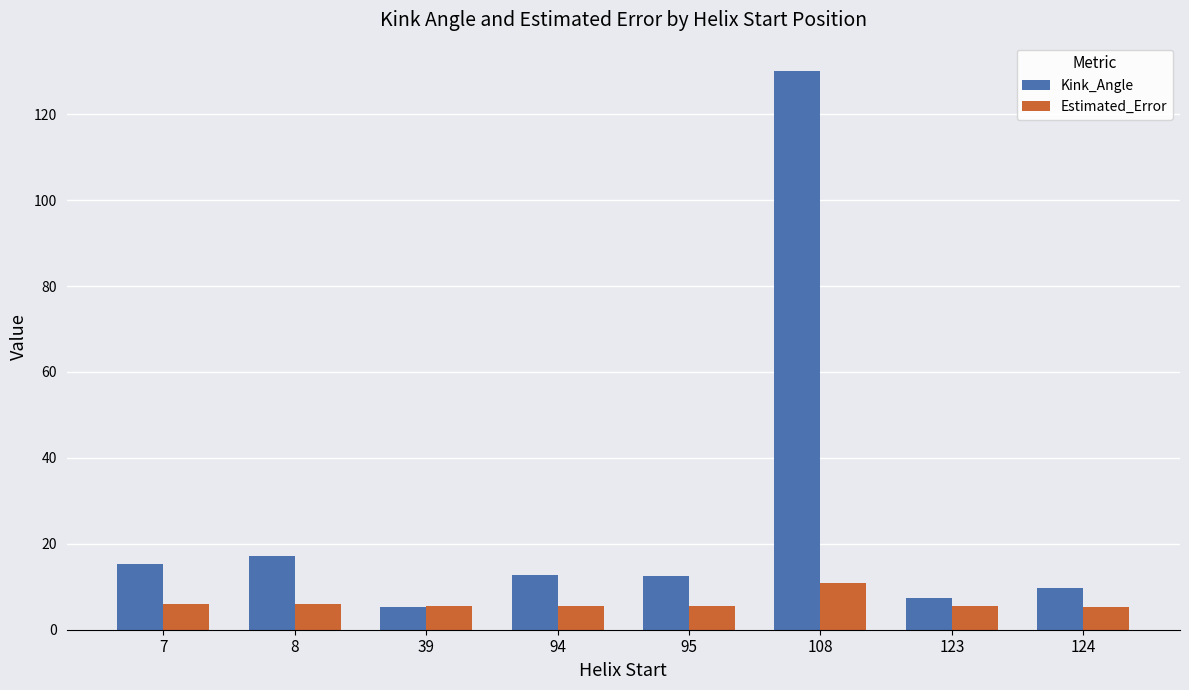

Rank the series by their maximum value, from lowest to highest.

Estimated_Error, Kink_Angle